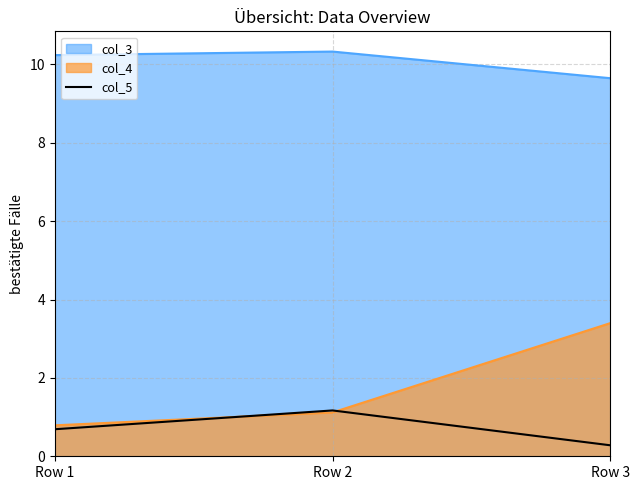

Is the value of col_5 at Row 1 greater than the value of col_4 at Row 2?

No